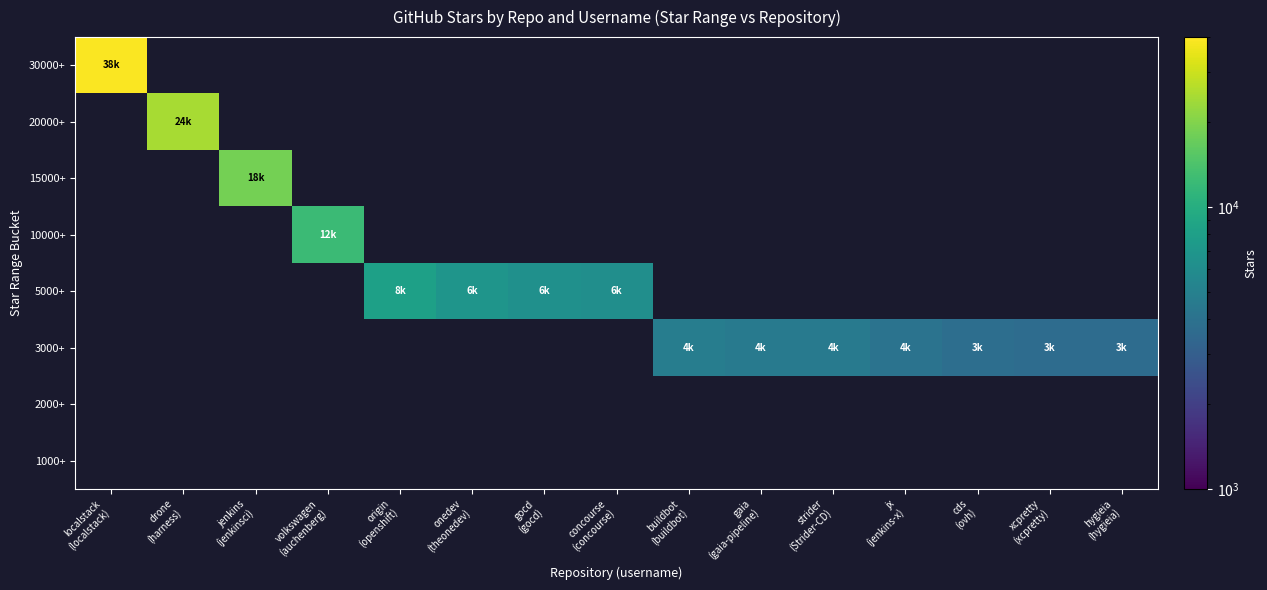

Which has a higher value, onedev
(theonedev) or gocd
(gocd)?

gocd
(gocd)